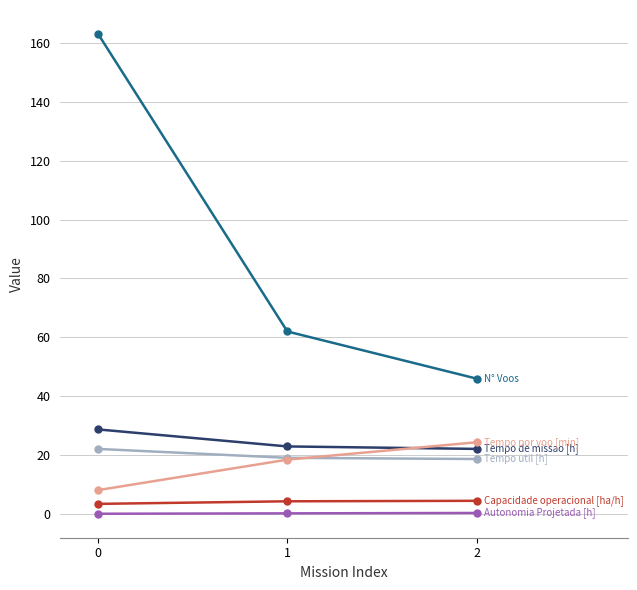

What is the greatest value displayed?

163.0